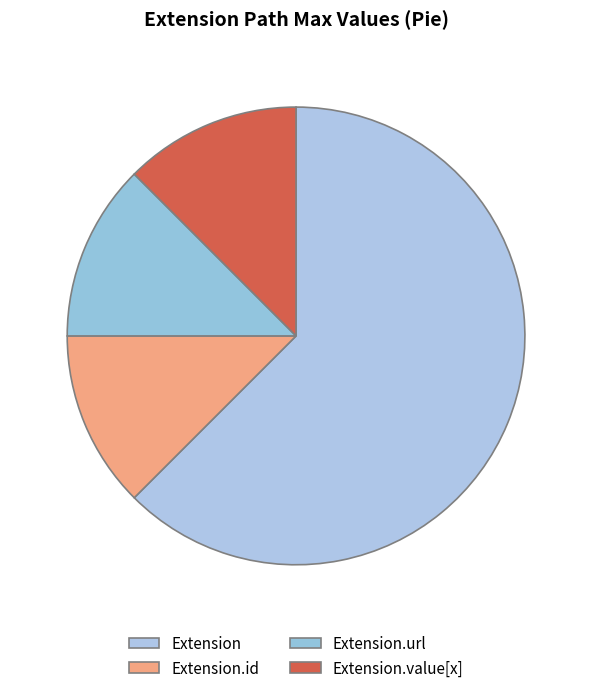

Is there a majority slice in this chart?

Yes